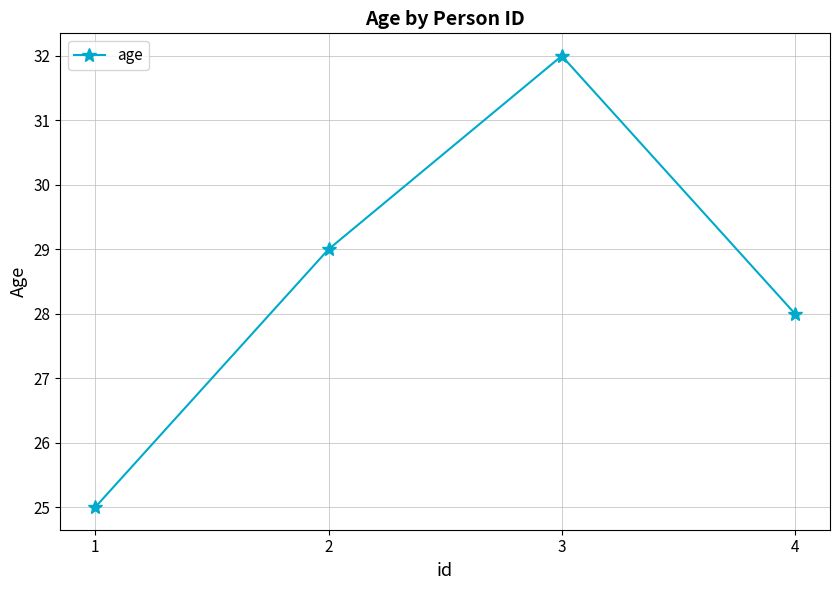

Reading left to right, list all the values displayed in this chart.

25	29	32	28